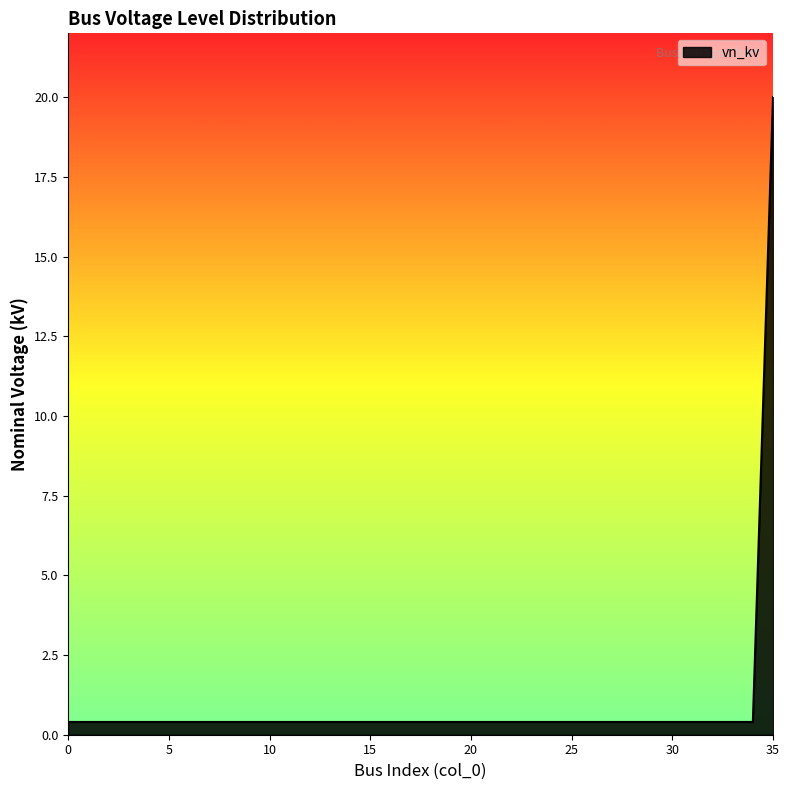

What is the greatest value displayed?

20.0